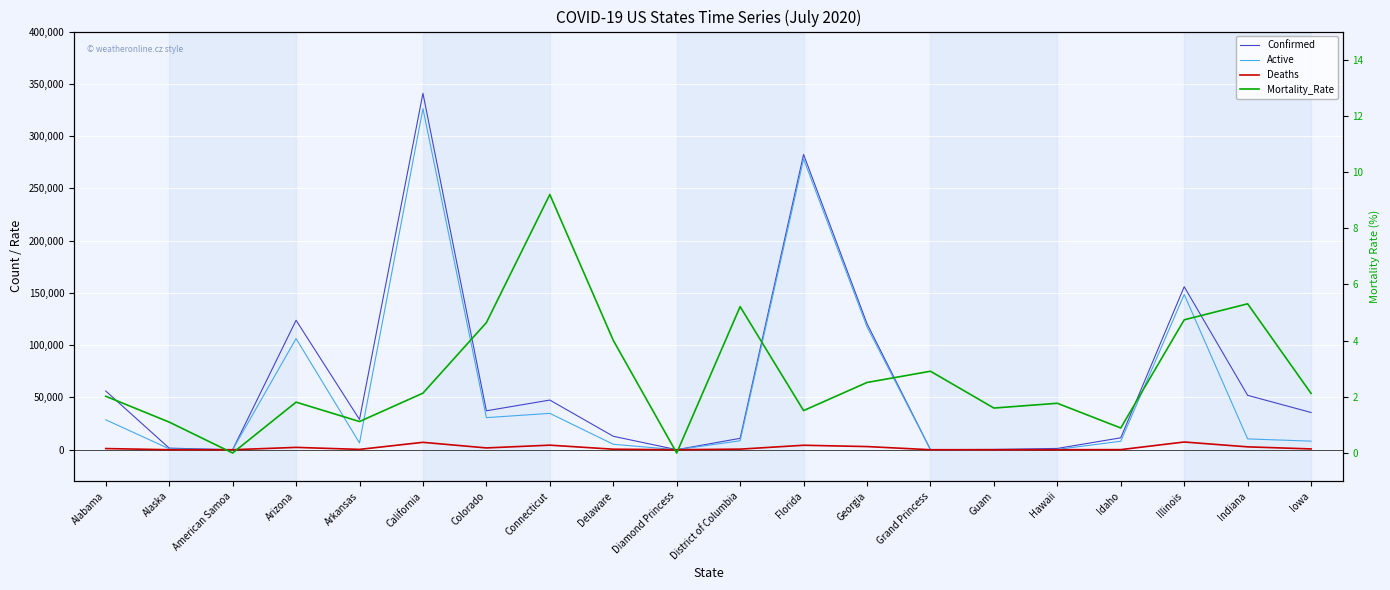

At which label is Active closest to 163134?

Illinois